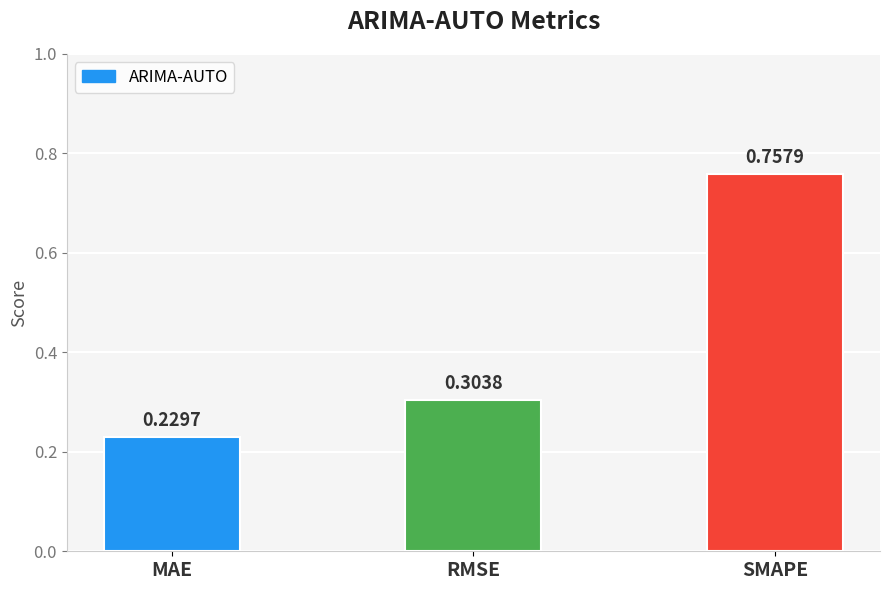

What is the label of the 1st bar from the left?

MAE